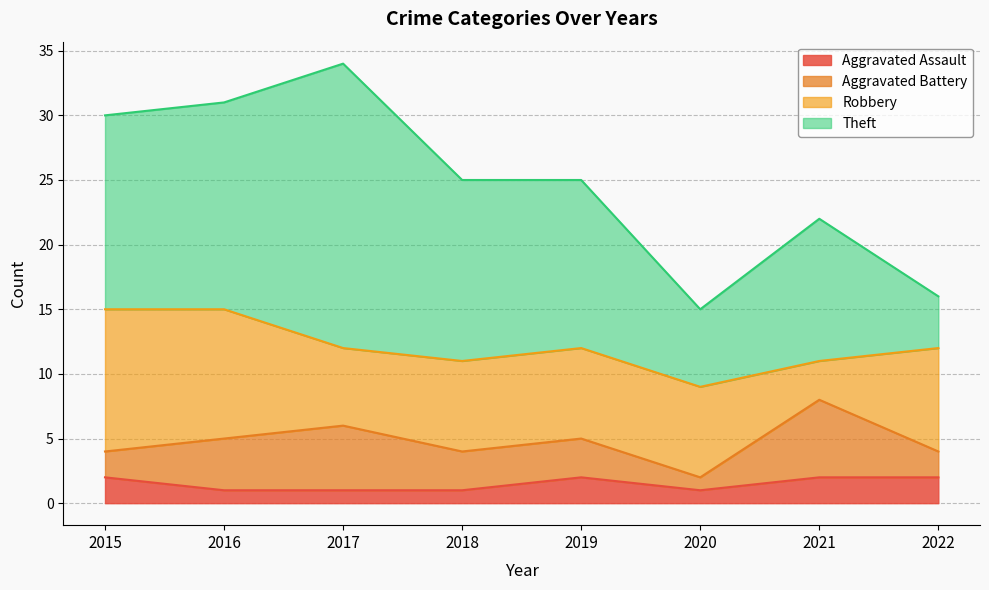

True or false: Aggravated Assault and Robbery cross at least once.

False